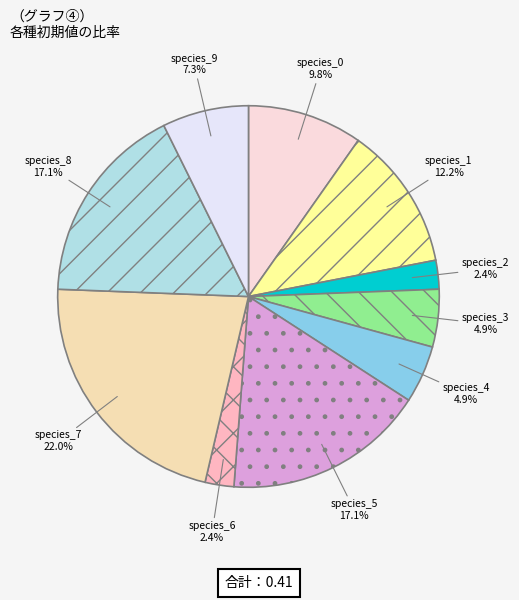

Does species_1 represent more than half of the total?

No